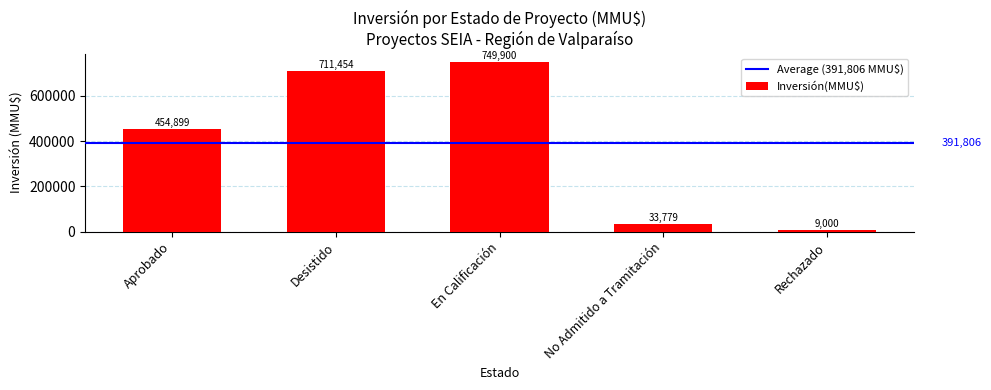

How many series are shown in this chart?

1